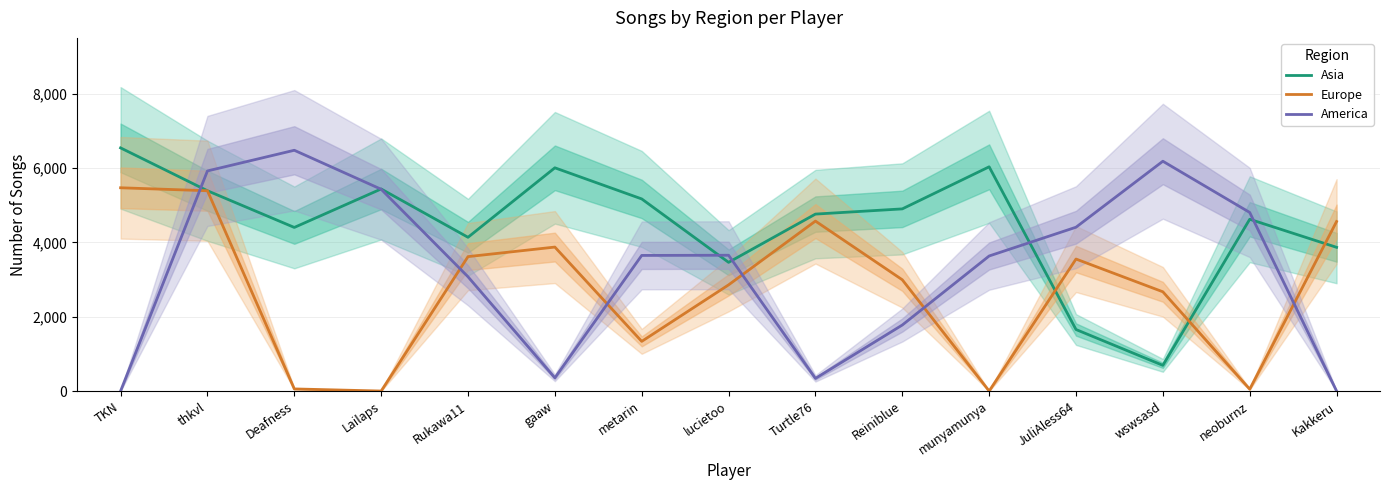

Between thkvl and Deafness, which is larger?

thkvl